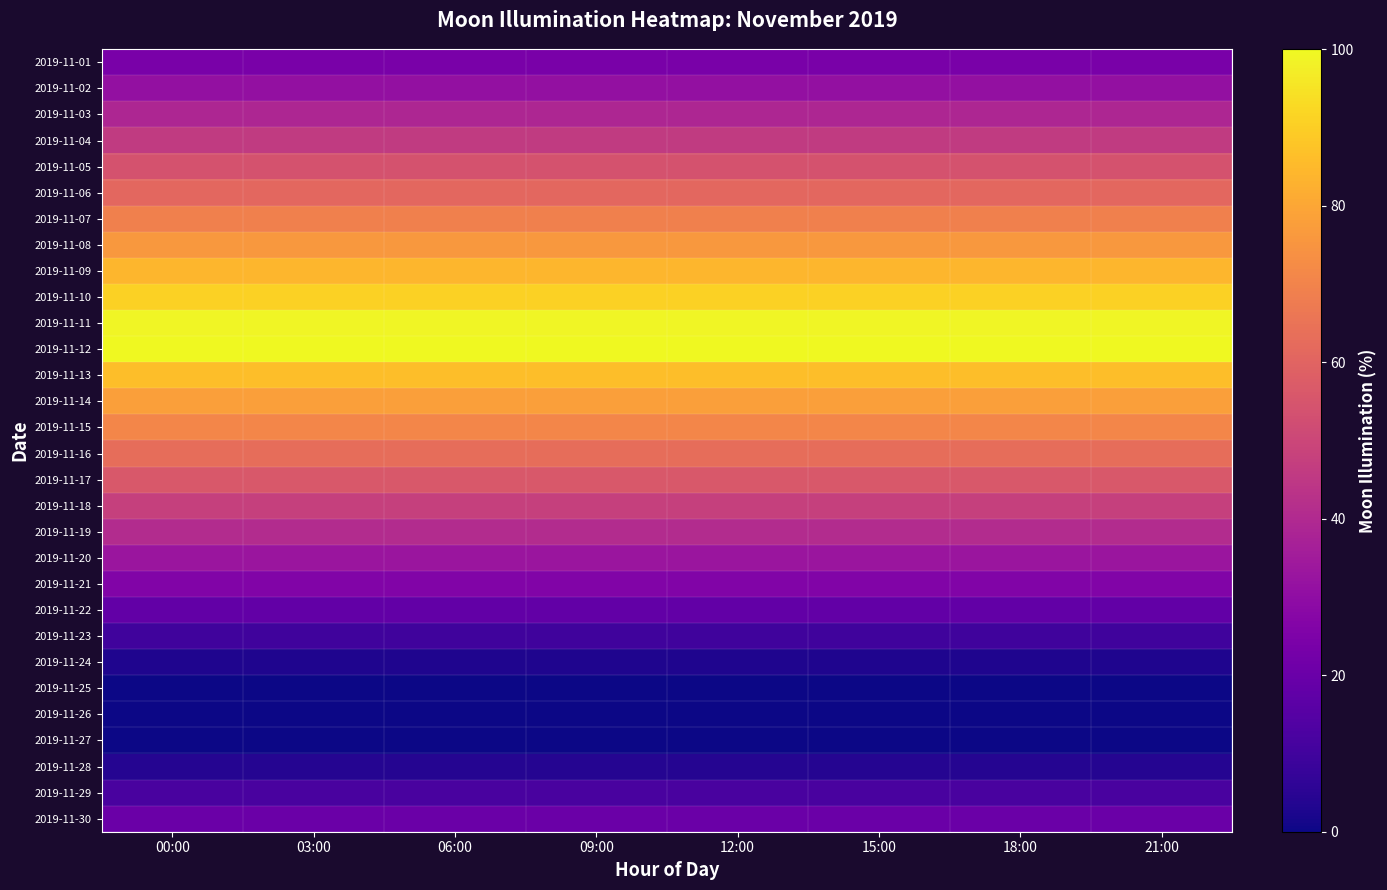

Reading left to right, list all the values displayed in this chart.

2019-11-01: 00:00=24	03:00=24	06:00=24	09:00=24	12:00=24	15:00=24	18:00=24	21:00=24
2019-11-02: 00:00=31	03:00=31	06:00=31	09:00=31	12:00=31	15:00=31	18:00=31	21:00=31
2019-11-03: 00:00=39	03:00=39	06:00=39	09:00=39	12:00=39	15:00=39	18:00=39	21:00=39
2019-11-04: 00:00=46	03:00=46	06:00=46	09:00=46	12:00=46	15:00=46	18:00=46	21:00=46
2019-11-05: 00:00=54	03:00=54	06:00=54	09:00=54	12:00=54	15:00=54	18:00=54	21:00=54
2019-11-06: 00:00=61	03:00=61	06:00=61	09:00=61	12:00=61	15:00=61	18:00=61	21:00=61
2019-11-07: 00:00=69	03:00=69	06:00=69	09:00=69	12:00=69	15:00=69	18:00=69	21:00=69
2019-11-08: 00:00=76	03:00=76	06:00=76	09:00=76	12:00=76	15:00=76	18:00=76	21:00=76
2019-11-09: 00:00=84	03:00=84	06:00=84	09:00=84	12:00=84	15:00=84	18:00=84	21:00=84
2019-11-10: 00:00=91	03:00=91	06:00=91	09:00=91	12:00=91	15:00=91	18:00=91	21:00=91
2019-11-11: 00:00=99	03:00=99	06:00=99	09:00=99	12:00=99	15:00=99	18:00=99	21:00=99
2019-11-12: 00:00=100	03:00=100	06:00=100	09:00=100	12:00=100	15:00=100	18:00=100	21:00=100
2019-11-13: 00:00=86	03:00=86	06:00=86	09:00=86	12:00=86	15:00=86	18:00=86	21:00=86
2019-11-14: 00:00=78	03:00=78	06:00=78	09:00=78	12:00=78	15:00=78	18:00=78	21:00=78
2019-11-15: 00:00=71	03:00=71	06:00=71	09:00=71	12:00=71	15:00=71	18:00=71	21:00=71
2019-11-16: 00:00=63	03:00=63	06:00=63	09:00=63	12:00=63	15:00=63	18:00=63	21:00=63
2019-11-17: 00:00=56	03:00=56	06:00=56	09:00=56	12:00=56	15:00=56	18:00=56	21:00=56
2019-11-18: 00:00=48	03:00=48	06:00=48	09:00=48	12:00=48	15:00=48	18:00=48	21:00=48
2019-11-19: 00:00=41	03:00=41	06:00=41	09:00=41	12:00=41	15:00=41	18:00=41	21:00=41
2019-11-20: 00:00=33	03:00=33	06:00=33	09:00=33	12:00=33	15:00=33	18:00=33	21:00=33
2019-11-21: 00:00=26	03:00=26	06:00=26	09:00=26	12:00=26	15:00=26	18:00=26	21:00=26
2019-11-22: 00:00=18	03:00=18	06:00=18	09:00=18	12:00=18	15:00=18	18:00=18	21:00=18
2019-11-23: 00:00=10	03:00=10	06:00=10	09:00=10	12:00=10	15:00=10	18:00=10	21:00=10
2019-11-24: 00:00=3	03:00=3	06:00=3	09:00=3	12:00=3	15:00=3	18:00=3	21:00=3
2019-11-25: 00:00=0	03:00=0	06:00=0	09:00=0	12:00=0	15:00=0	18:00=0	21:00=0
2019-11-26: 00:00=0	03:00=0	06:00=0	09:00=0	12:00=0	15:00=0	18:00=0	21:00=0
2019-11-27: 00:00=0	03:00=0	06:00=0	09:00=0	12:00=0	15:00=0	18:00=0	21:00=0
2019-11-28: 00:00=4	03:00=4	06:00=4	09:00=4	12:00=4	15:00=4	18:00=4	21:00=4
2019-11-29: 00:00=12	03:00=12	06:00=12	09:00=12	12:00=12	15:00=12	18:00=12	21:00=12
2019-11-30: 00:00=20	03:00=20	06:00=20	09:00=20	12:00=20	15:00=20	18:00=20	21:00=20